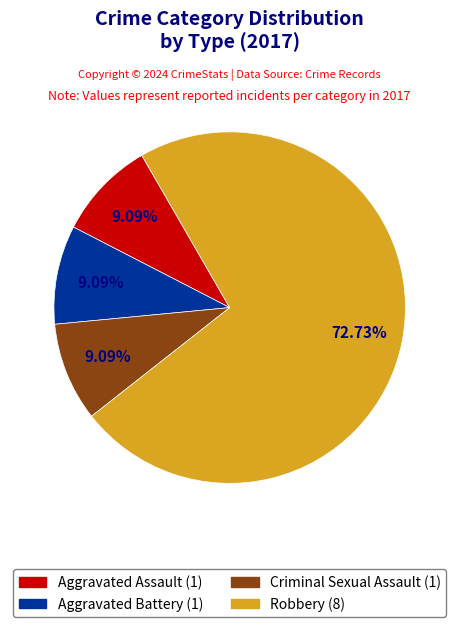

What is the largest slice in the pie chart?

Robbery